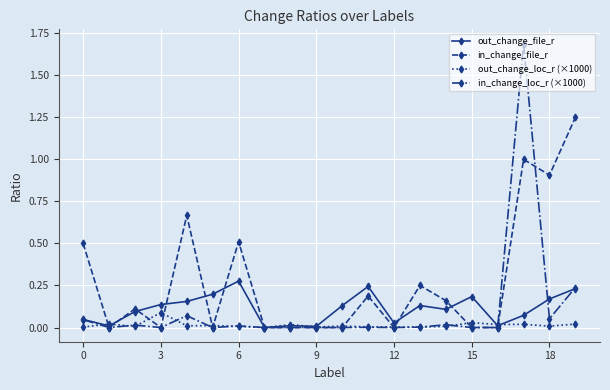

What is the value of the in_change_file_r point at the 18th from the left?

1.0